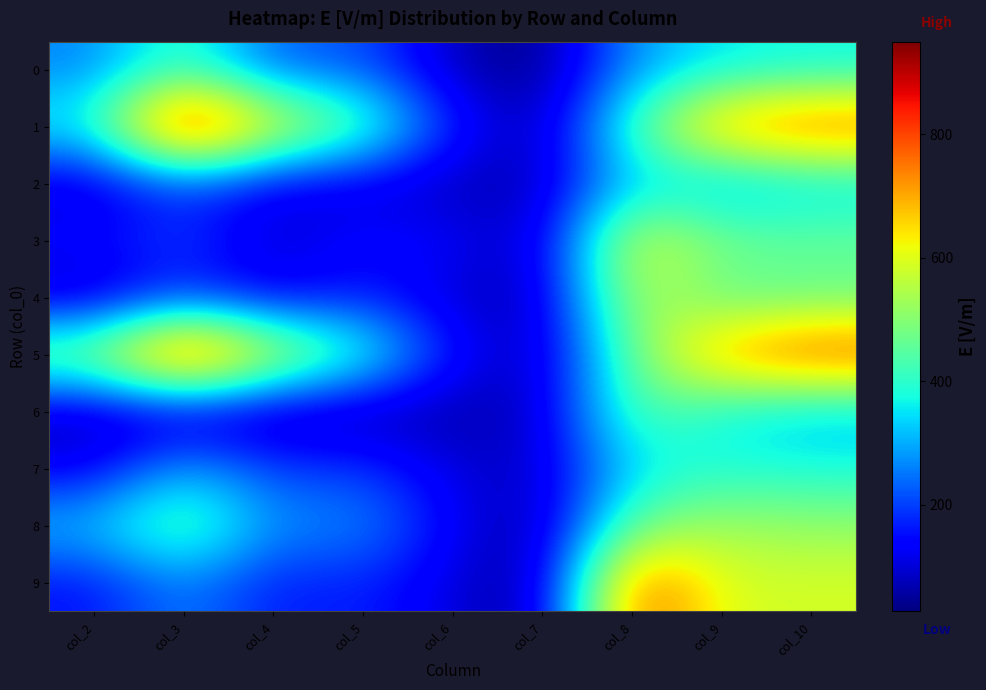

Between col_4 and col_8, which is larger?

col_8